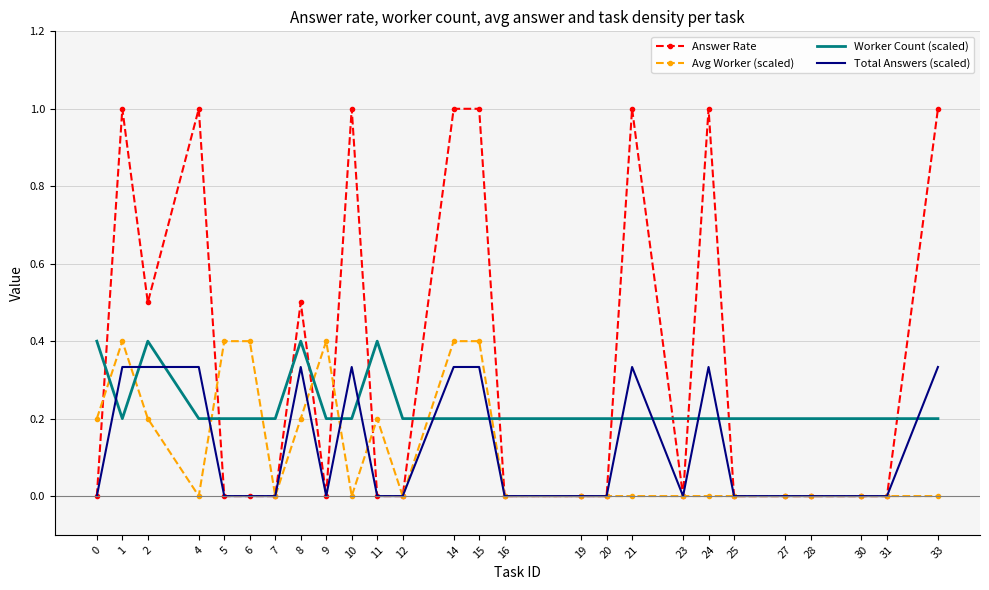

The Avg Worker (scaled) series shows 0.0 at 10. True or false?

True